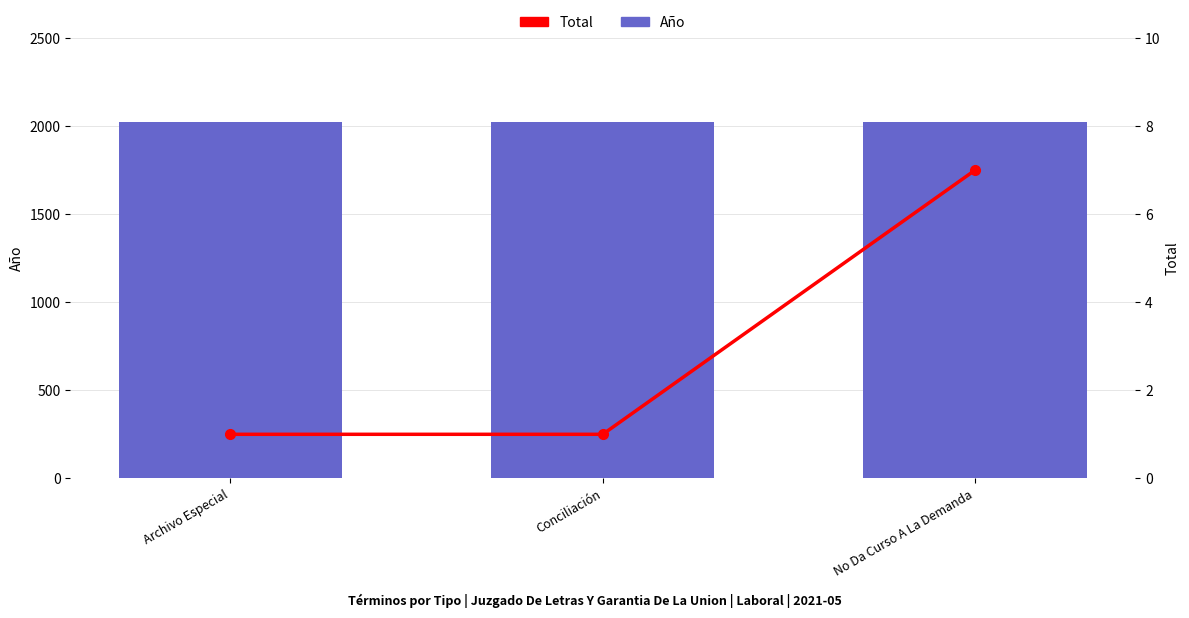

Are the bars grouped side by side (vs. stacked)?

Yes